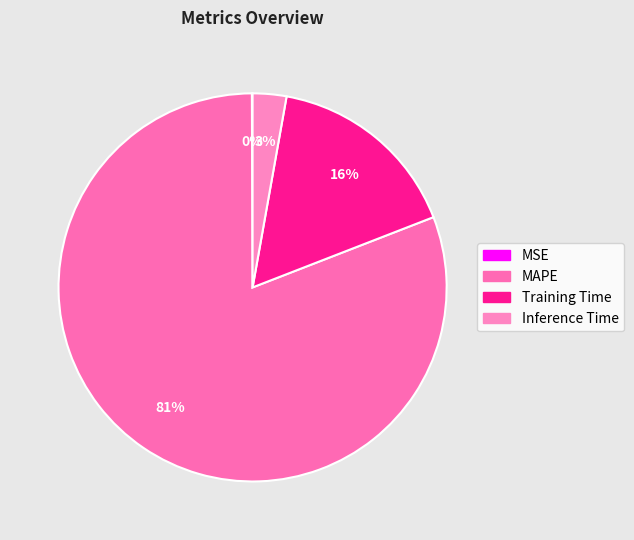

To the nearest percent, what is the difference between the largest and smallest slice percentages?

81%